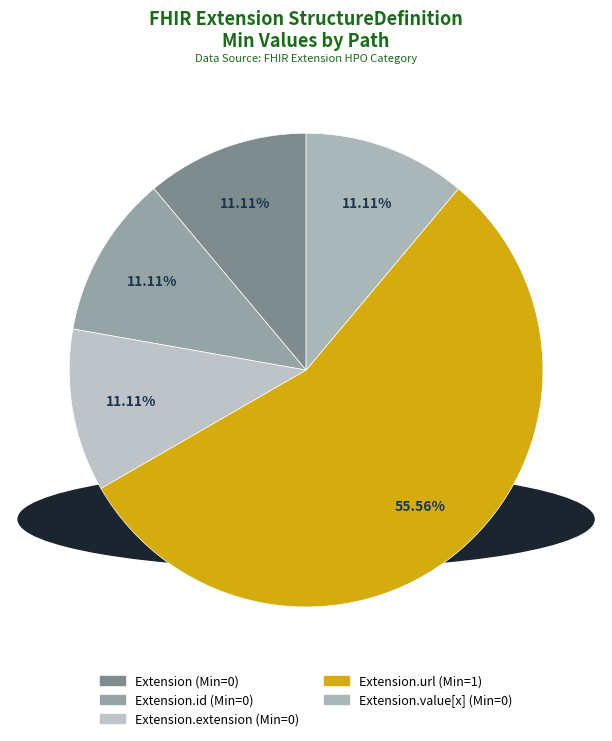

How many slices are in this pie chart?

5